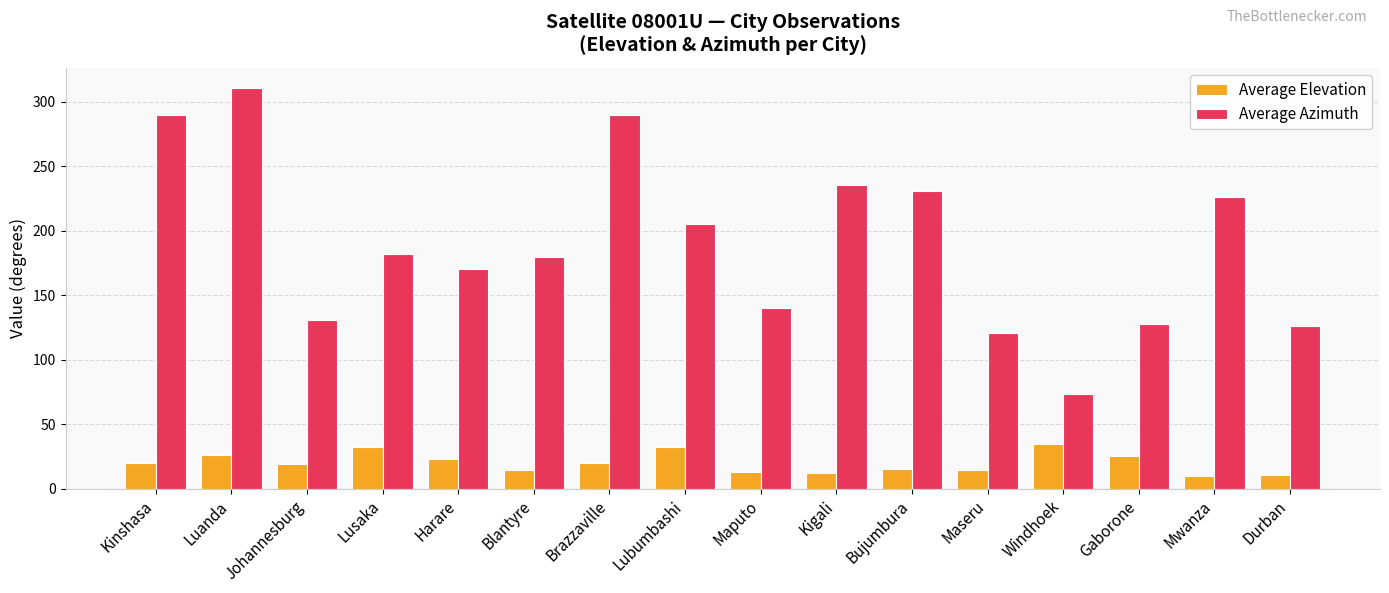

What is the spread (max minus min) of values at Maputo?

127.1